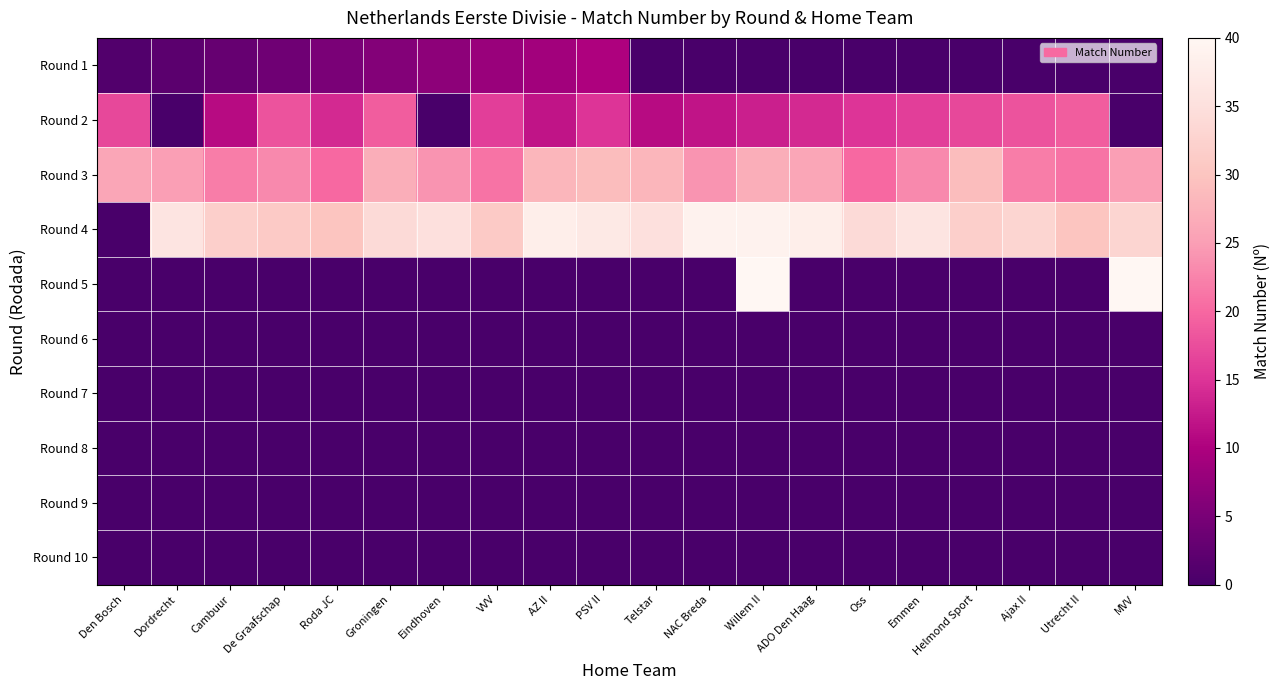

Count the number of categories in the chart.

20